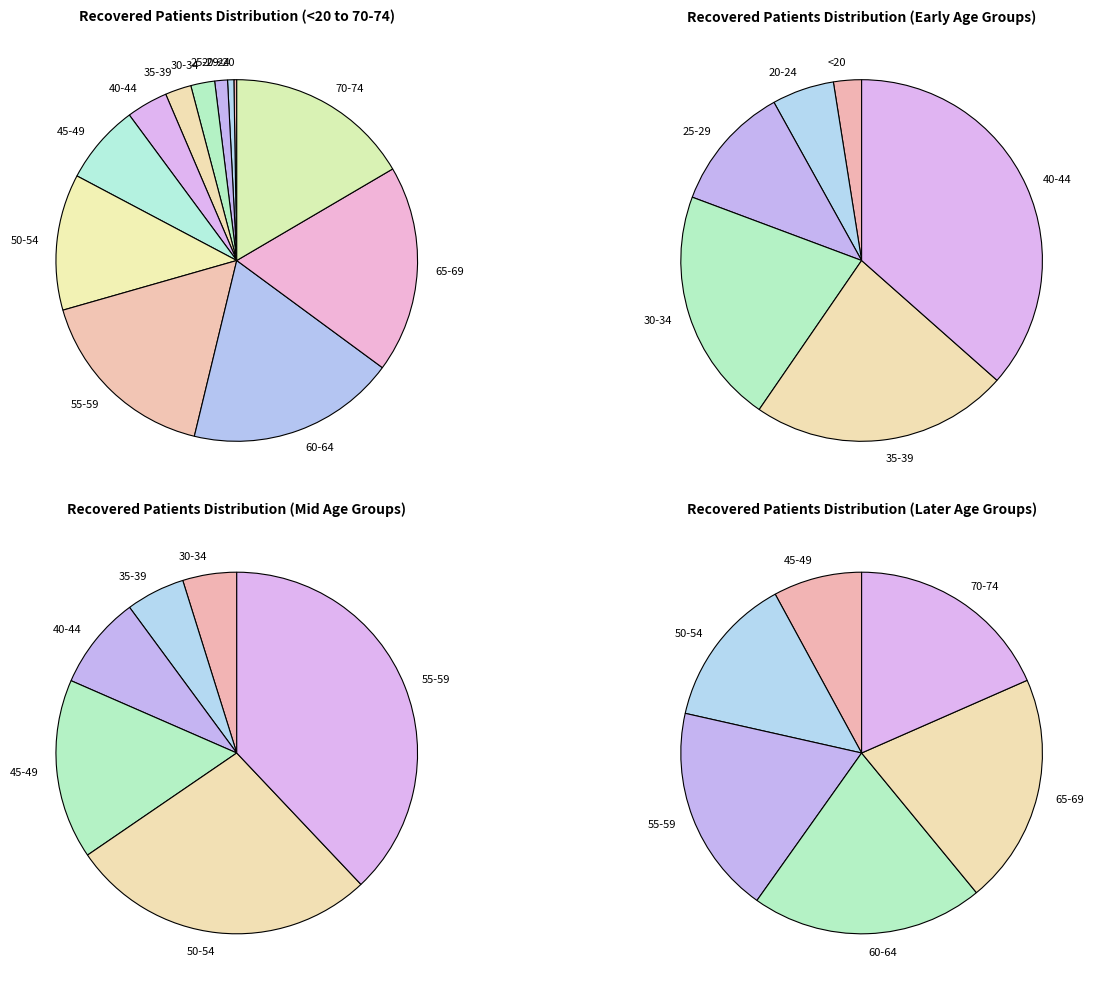

Rank the categories by value from lowest to highest.

<20, 20-24, 25-29, 30-34, 35-39, 40-44, 45-49, 50-54, 70-74, 55-59, 65-69, 60-64